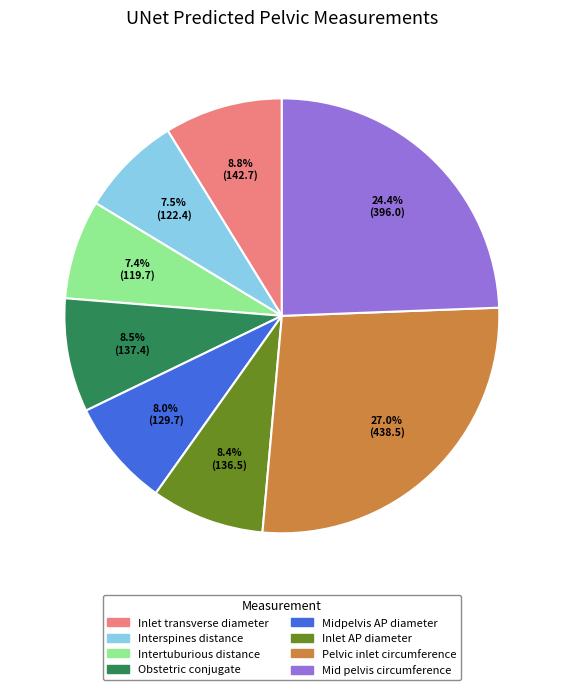

What is the ratio of the value at Obstetric conjugate to the value at Inlet AP diameter?

1.0